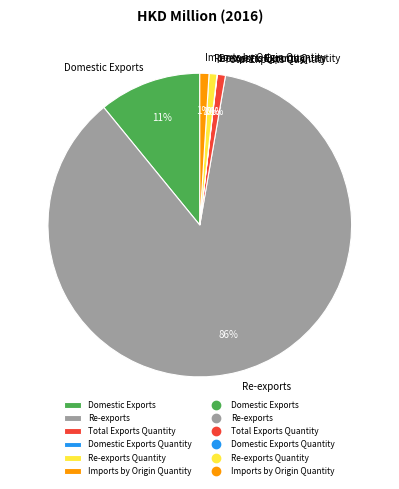

Is it true that Re-exports is 86% of the pie?

True